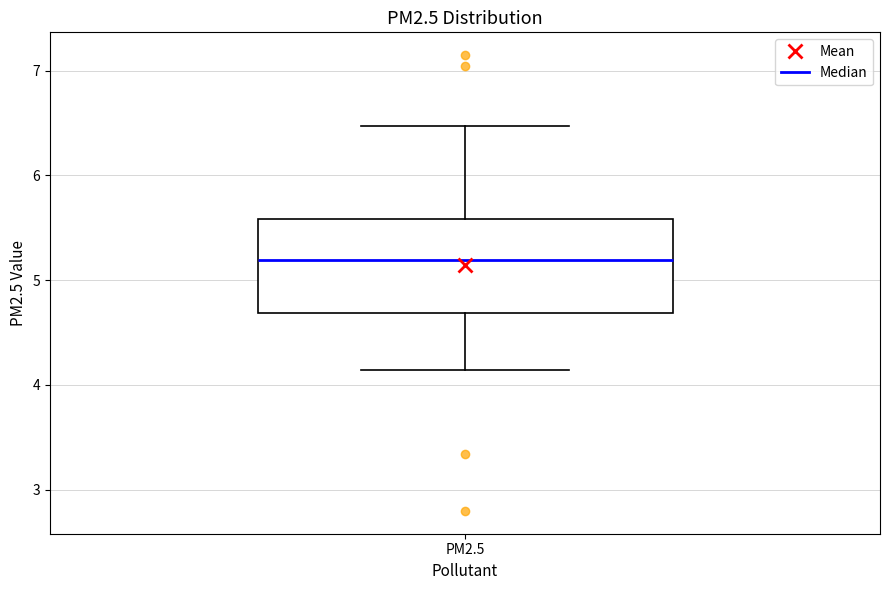

Where is the lower edge of the box for PM2.5 on the y-axis? The values are not printed on the chart, so give them approximately, as read against the axis.

4.7